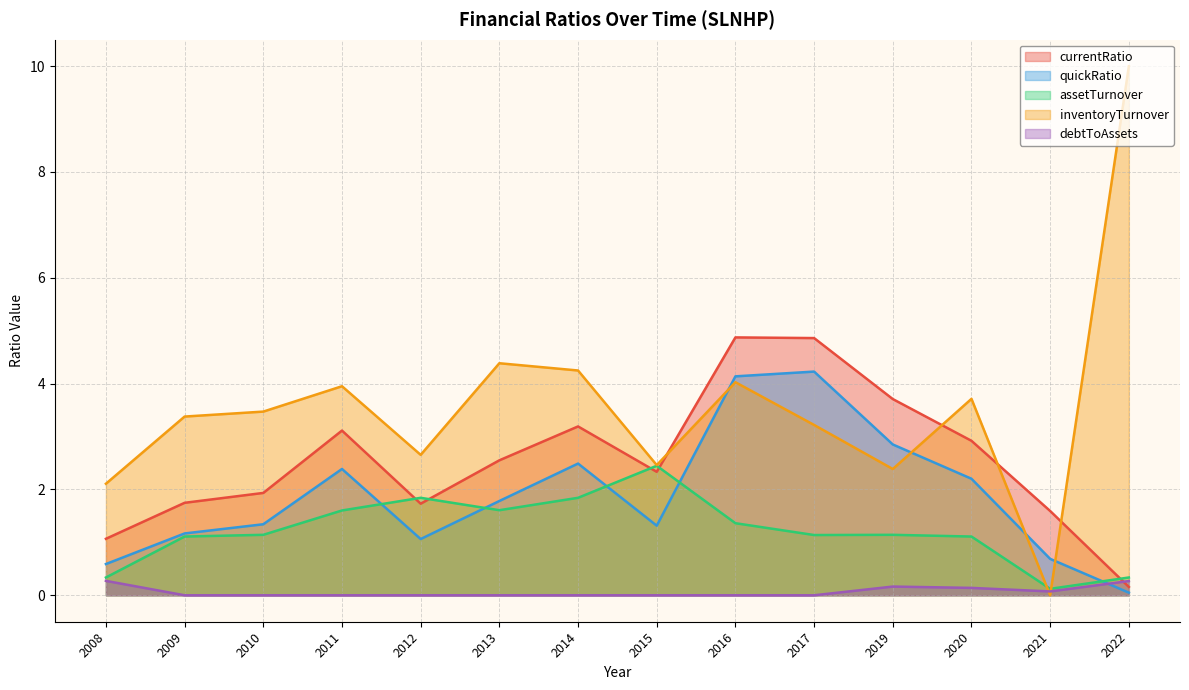

Where is the first local minimum for assetTurnover?

2013